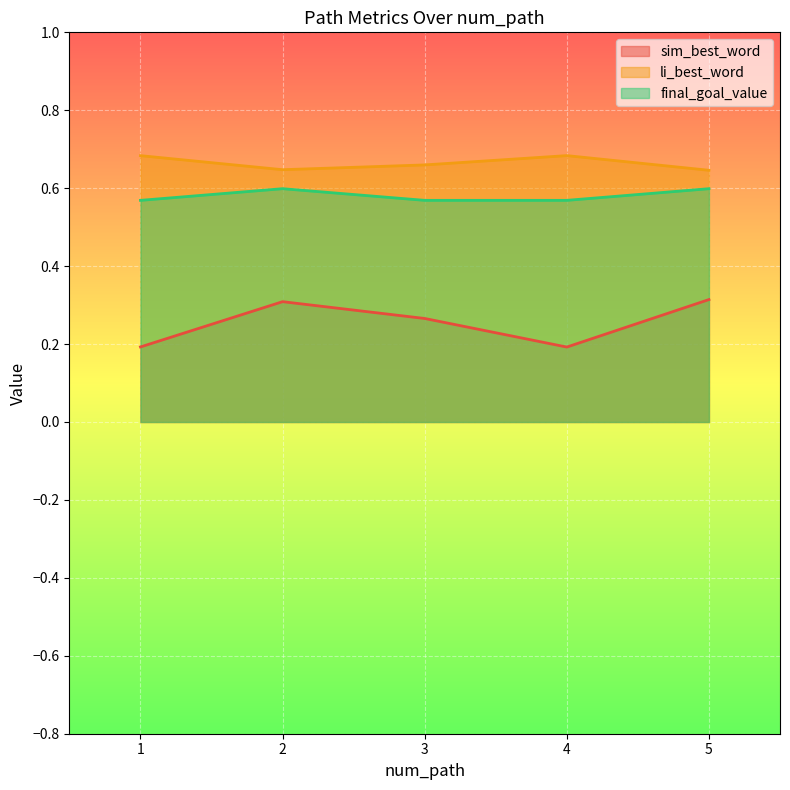

How many sim_best_word values are between 0 and 1?

5